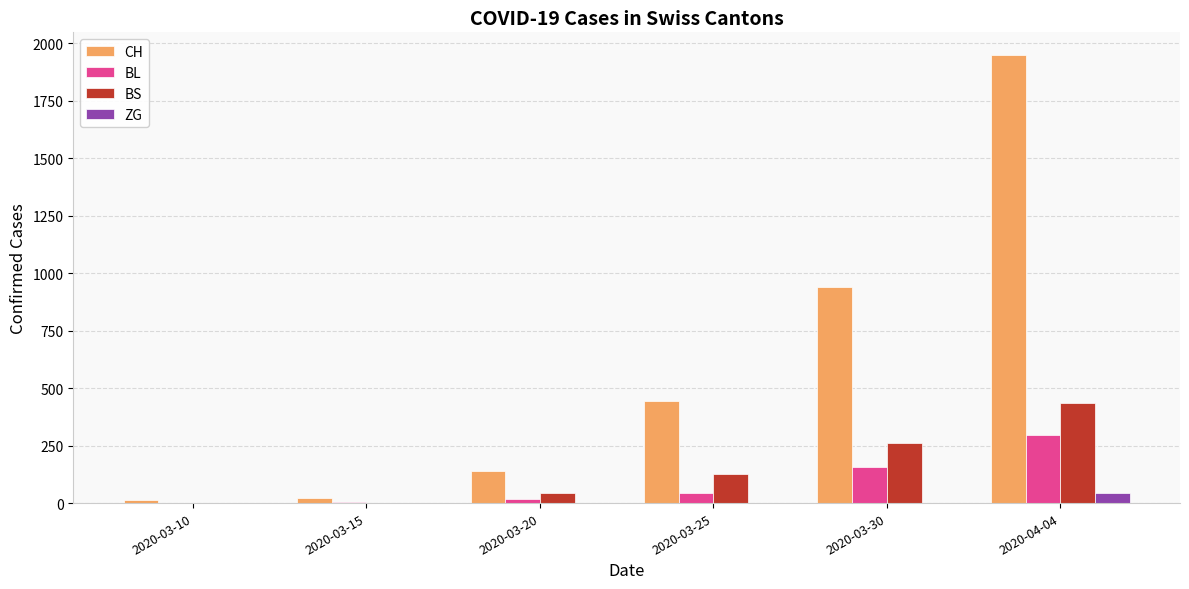

What is the maximum value shown in the chart?

1950